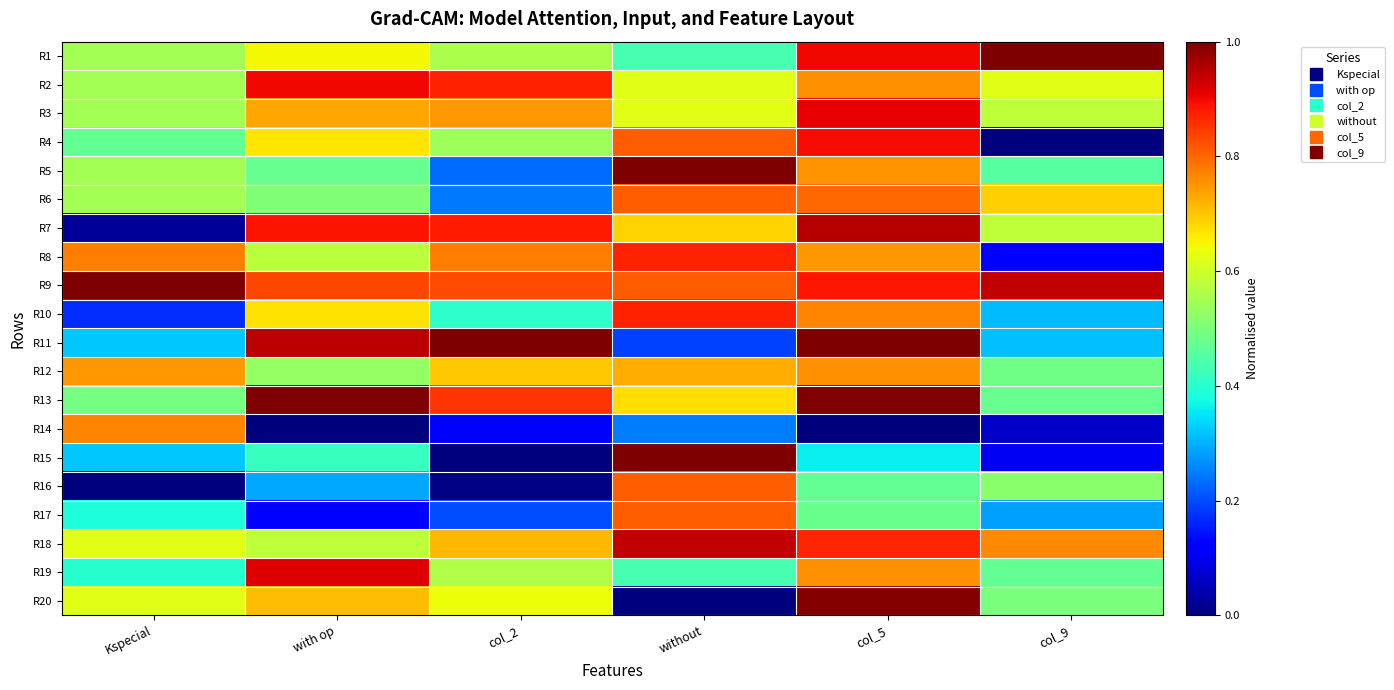

Reading right to left, what are all the values shown in this chart?

R1: col_9=1.0	col_5=0.9	without=0.4	col_2=0.6	with op=0.6	Kspecial=0.5
R2: col_9=0.6	col_5=0.8	without=0.6	col_2=0.9	with op=0.9	Kspecial=0.5
R3: col_9=0.6	col_5=0.9	without=0.6	col_2=0.7	with op=0.7	Kspecial=0.5
R4: col_9=0.0	col_5=0.9	without=0.8	col_2=0.5	with op=0.7	Kspecial=0.5
R5: col_9=0.5	col_5=0.8	without=1.0	col_2=0.2	with op=0.5	Kspecial=0.5
R6: col_9=0.7	col_5=0.8	without=0.8	col_2=0.2	with op=0.5	Kspecial=0.5
R7: col_9=0.6	col_5=1.0	without=0.7	col_2=0.9	with op=0.9	Kspecial=0.0
R8: col_9=0.1	col_5=0.7	without=0.9	col_2=0.8	with op=0.6	Kspecial=0.8
R9: col_9=0.9	col_5=0.9	without=0.8	col_2=0.8	with op=0.8	Kspecial=1.0
R10: col_9=0.3	col_5=0.8	without=0.9	col_2=0.4	with op=0.7	Kspecial=0.2
R11: col_9=0.3	col_5=1.0	without=0.2	col_2=1.0	with op=0.9	Kspecial=0.3
R12: col_9=0.5	col_5=0.8	without=0.7	col_2=0.7	with op=0.5	Kspecial=0.7
R13: col_9=0.5	col_5=1.0	without=0.7	col_2=0.9	with op=1.0	Kspecial=0.5
R14: col_9=0.1	col_5=0.0	without=0.2	col_2=0.1	with op=0.0	Kspecial=0.8
R15: col_9=0.1	col_5=0.4	without=1.0	col_2=0.0	with op=0.4	Kspecial=0.3
R16: col_9=0.5	col_5=0.5	without=0.8	col_2=0.0	with op=0.3	Kspecial=0.0
R17: col_9=0.3	col_5=0.5	without=0.8	col_2=0.2	with op=0.1	Kspecial=0.4
R18: col_9=0.8	col_5=0.9	without=0.9	col_2=0.7	with op=0.6	Kspecial=0.6
R19: col_9=0.5	col_5=0.8	without=0.4	col_2=0.6	with op=0.9	Kspecial=0.4
R20: col_9=0.5	col_5=1.0	without=0.0	col_2=0.6	with op=0.7	Kspecial=0.6